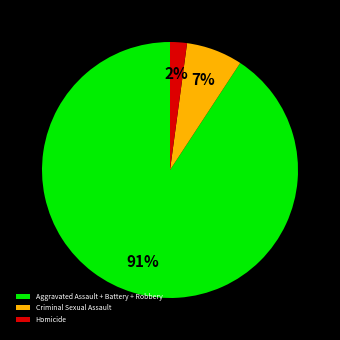

To the nearest percent, what is the difference between the Aggravated Assault + Battery + Robbery and Homicide slice percentages?

89%